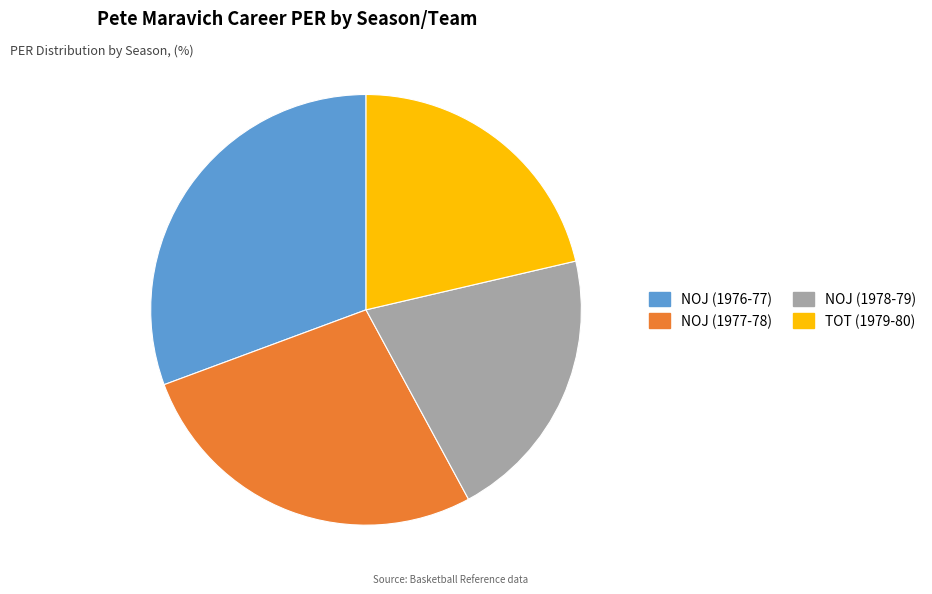

Is there a majority slice in this chart?

No